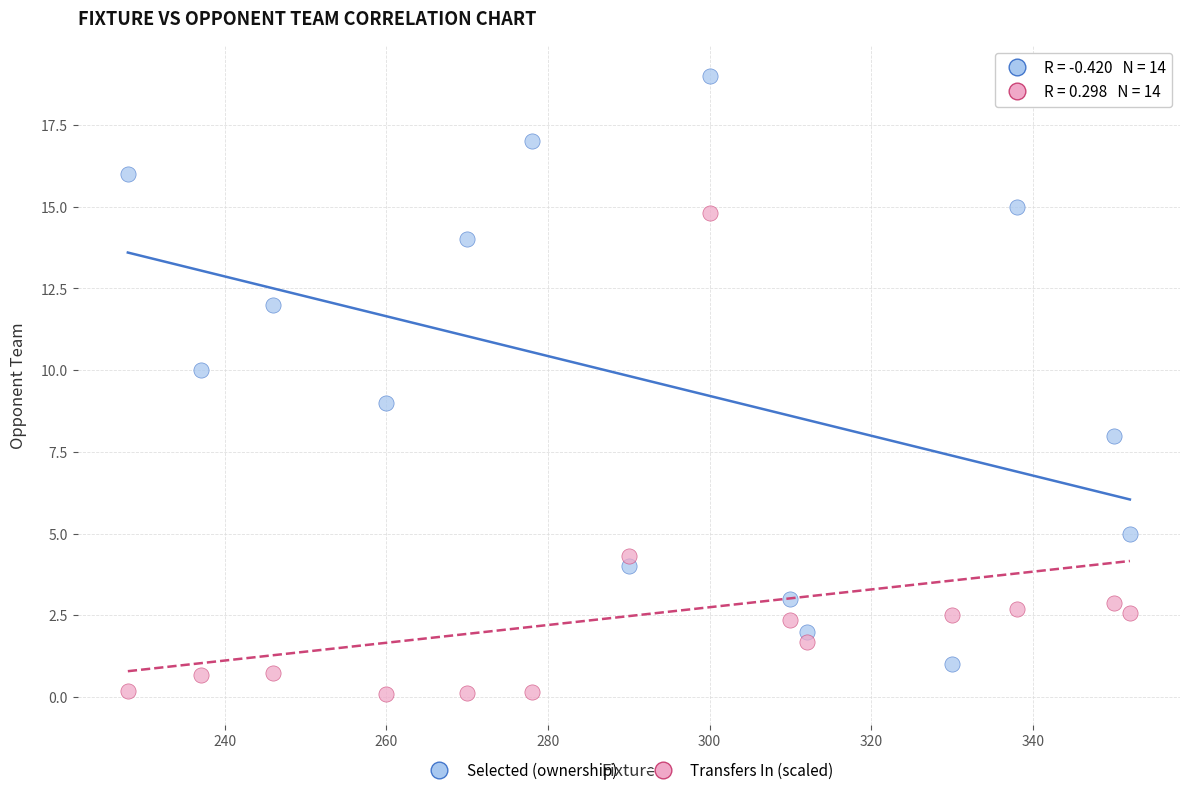

What are all the series names shown in the legend?

Selected (ownership), Transfers In (scaled)